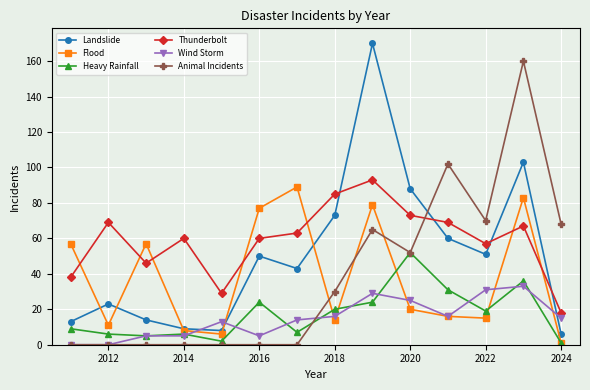

Which series has the largest total across all categories?

Thunderbolt